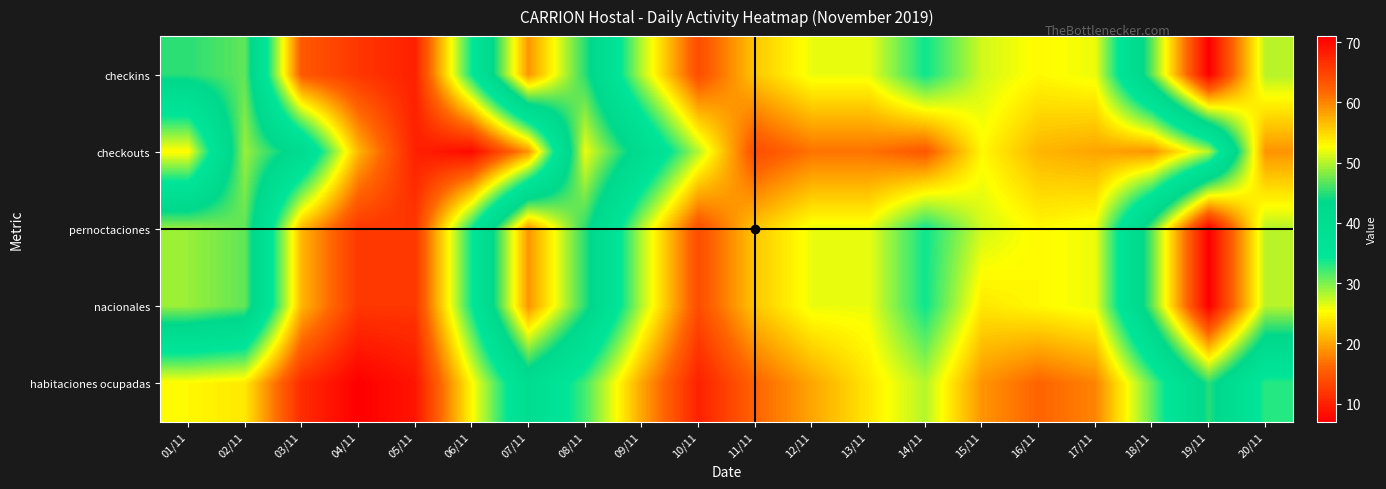

What is the total value across all series at 04/11?

64